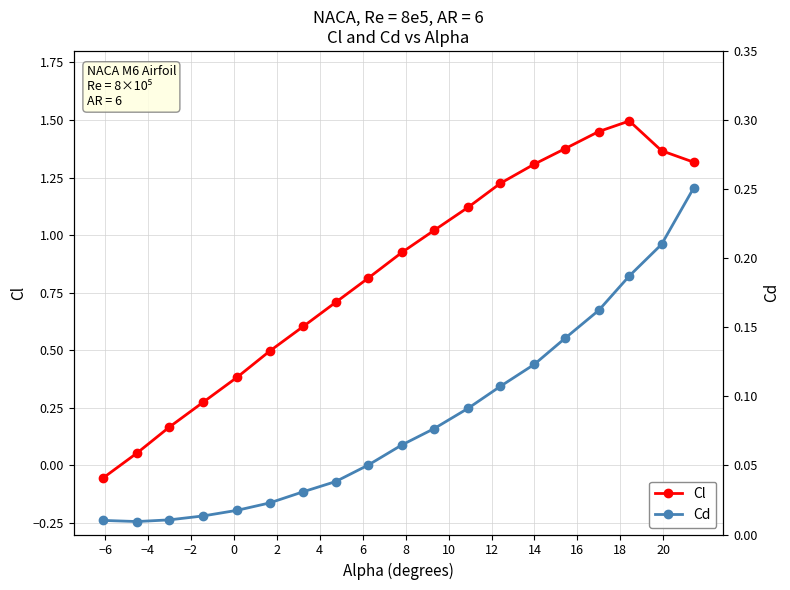

True or false: Cl has more than 0 points higher than both neighbors.

True